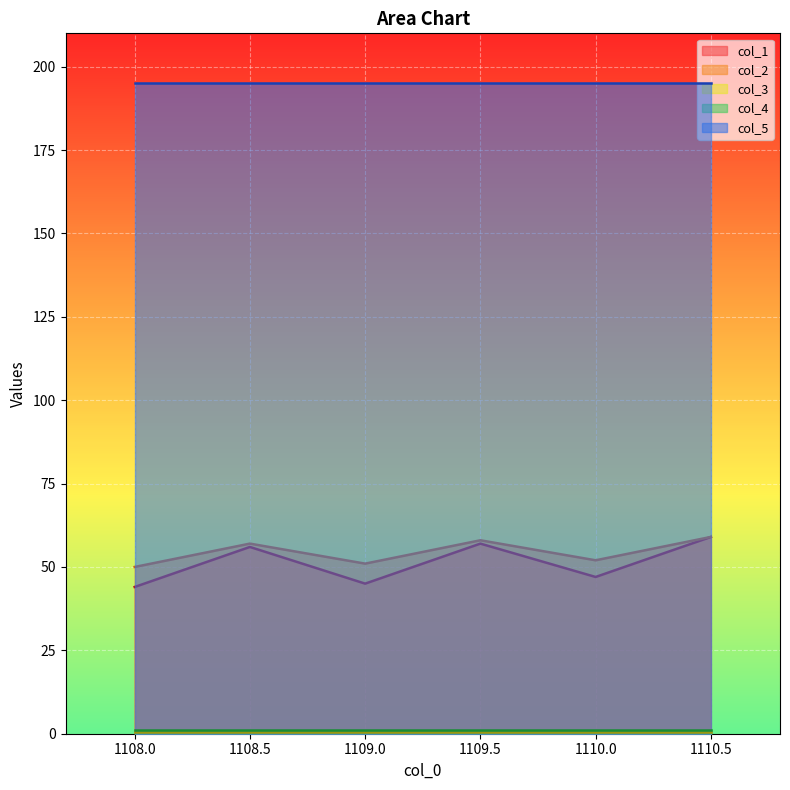

Does the chart display data point markers on the line(s)?

No